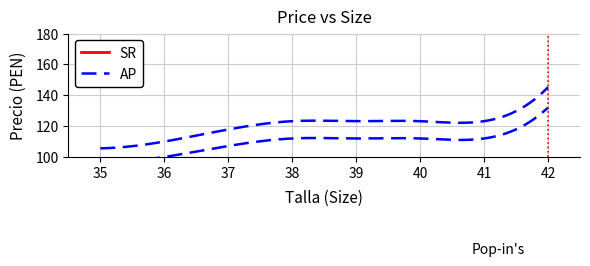

What is the difference between the maximum and minimum values in the Talla (SR) series?

7